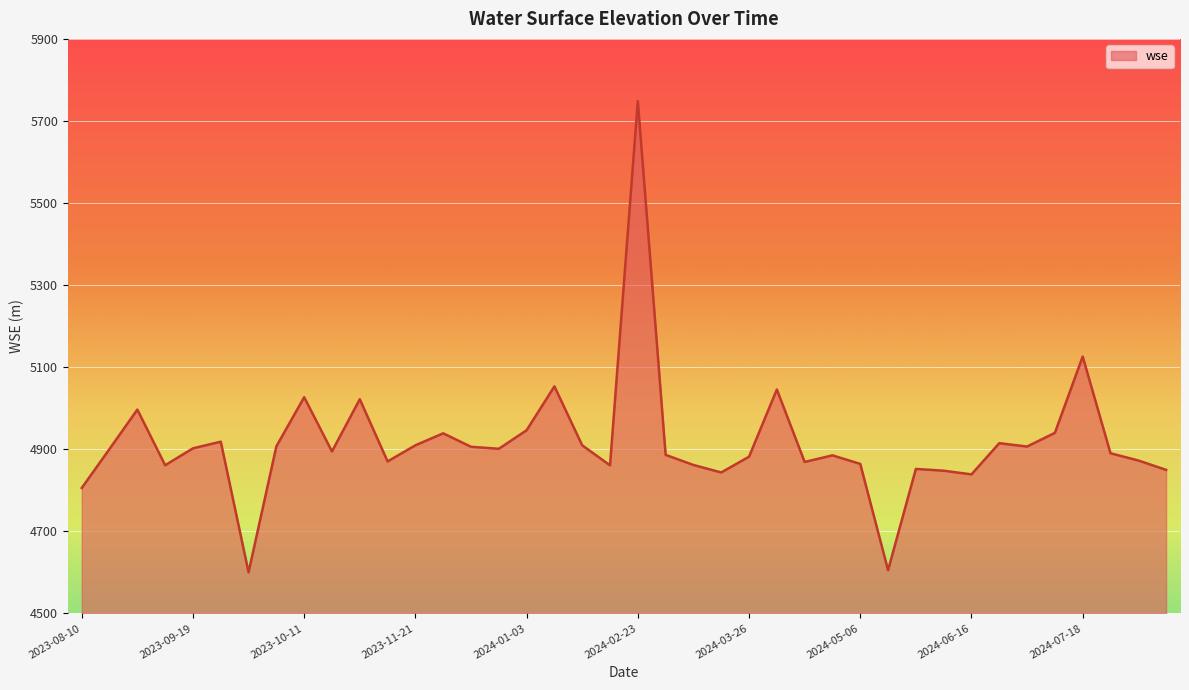

How many categories are shown in the chart?

40